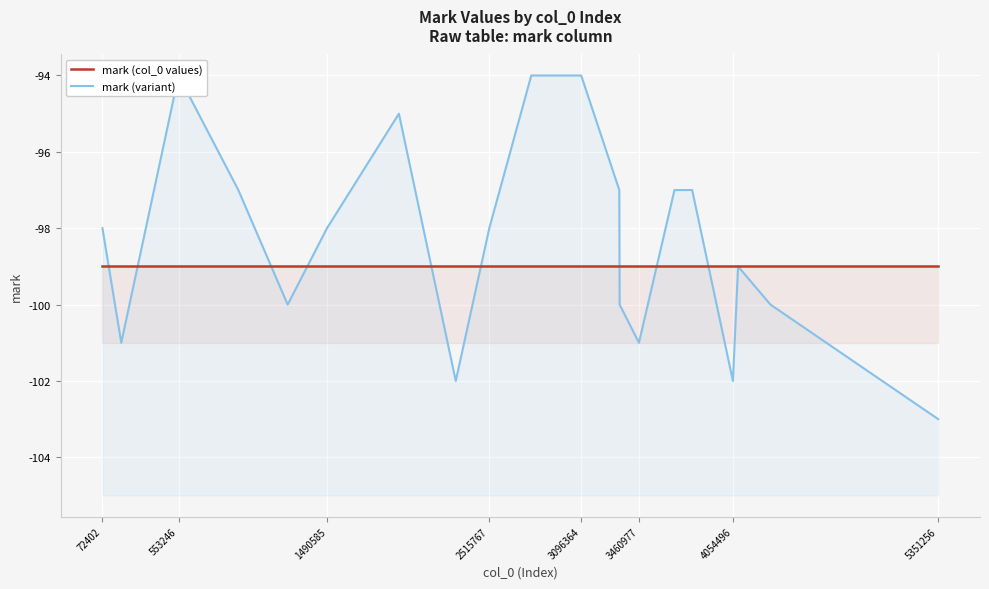

True or false: mark (variant) has more than 1 interior local peaks.

True